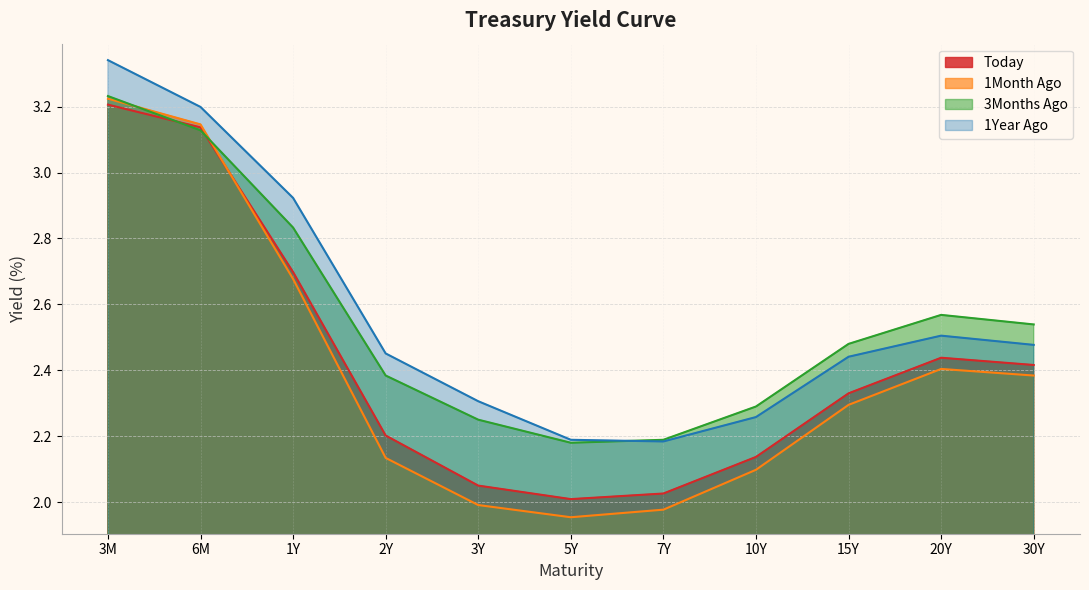

The value of 1Month Ago at 3M is 3.2. True or false?

True